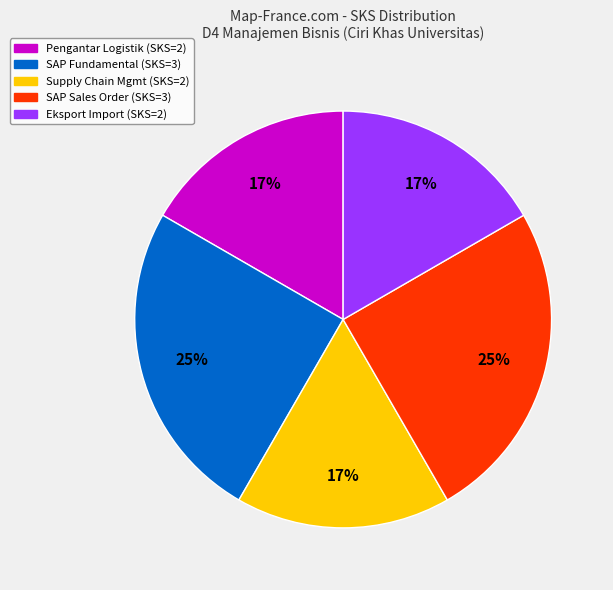

To the nearest percent, what is the average slice percentage?

20%